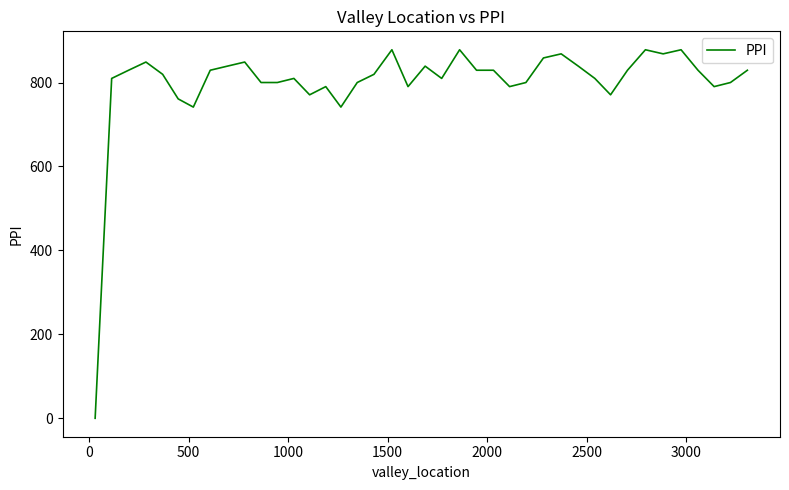

What is the difference between the maximum and minimum values?

878.0